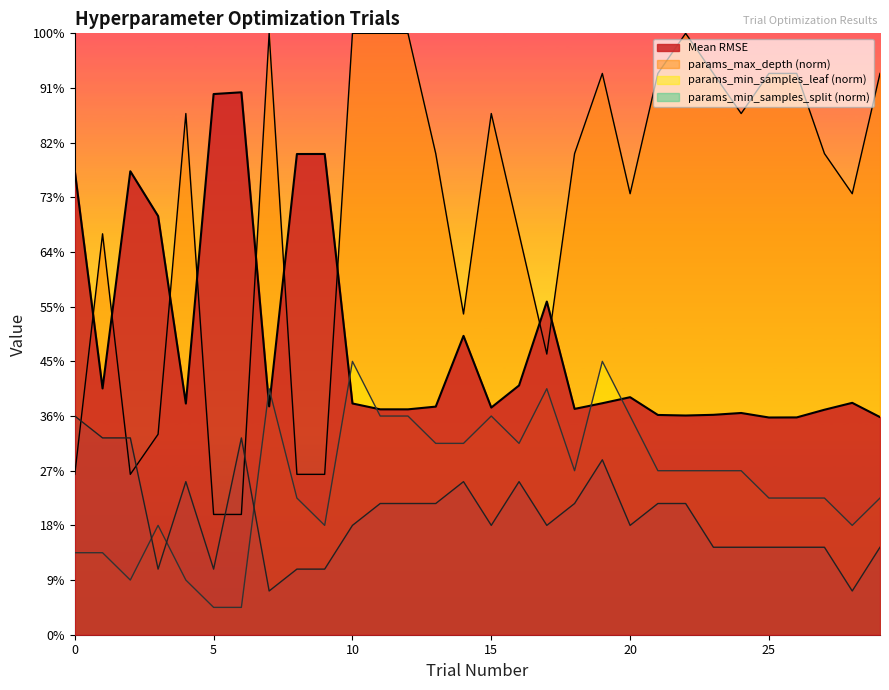

The value of Mean RMSE at 20 is 0.9. True or false?

True